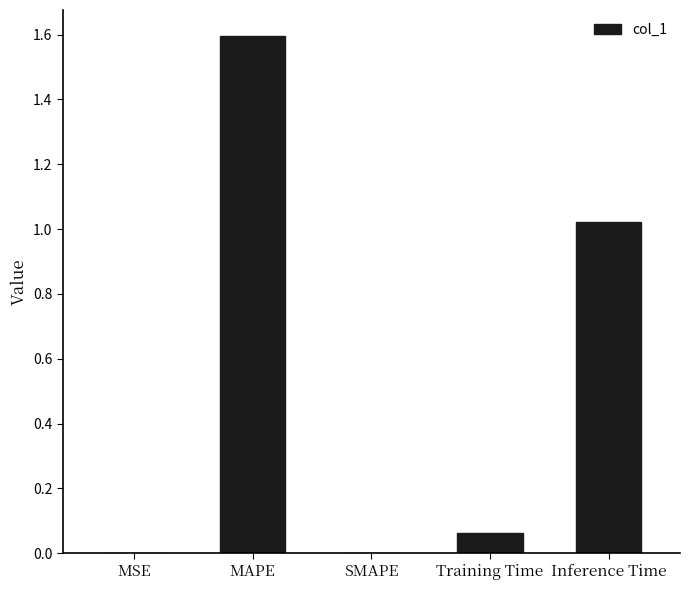

Is it true that the value at SMAPE is 0.0?

True